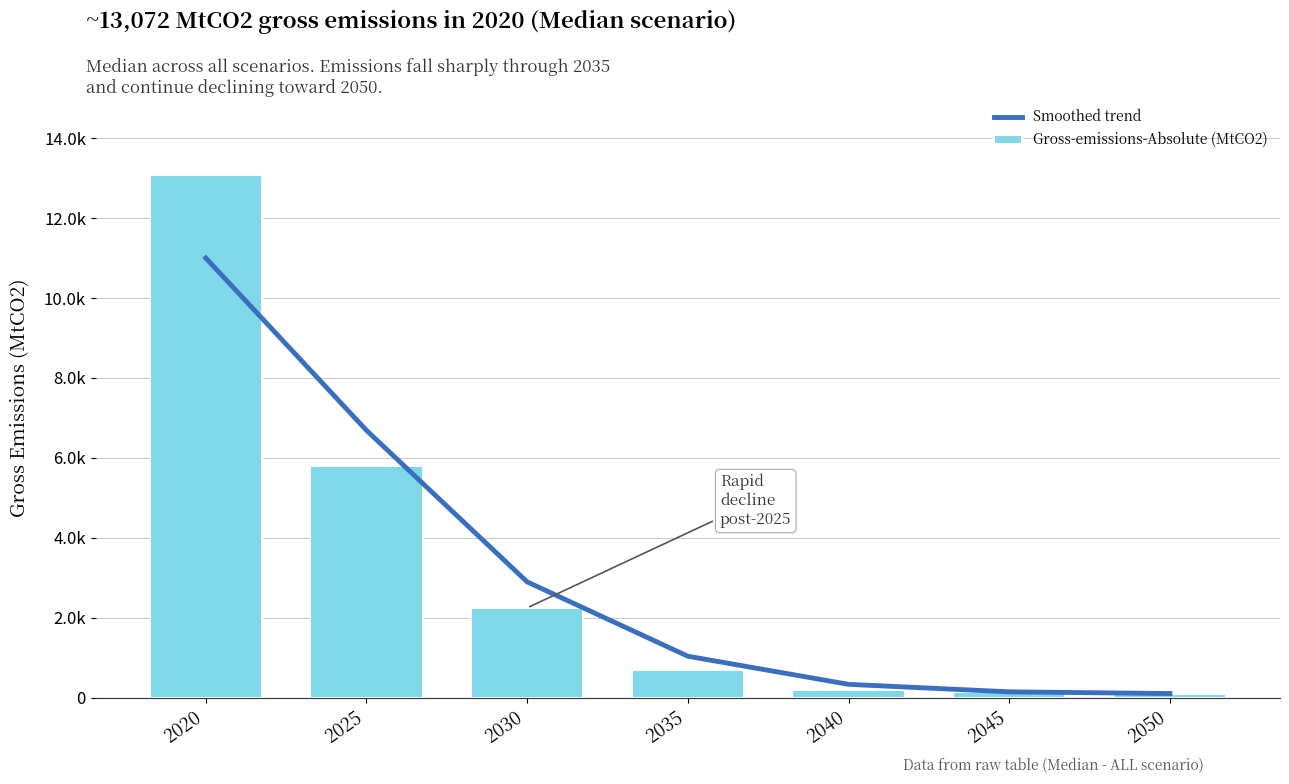

What is the difference between the Gross-emissions-Absolute (MtCO2) values at 2040 and 2045?

54.4